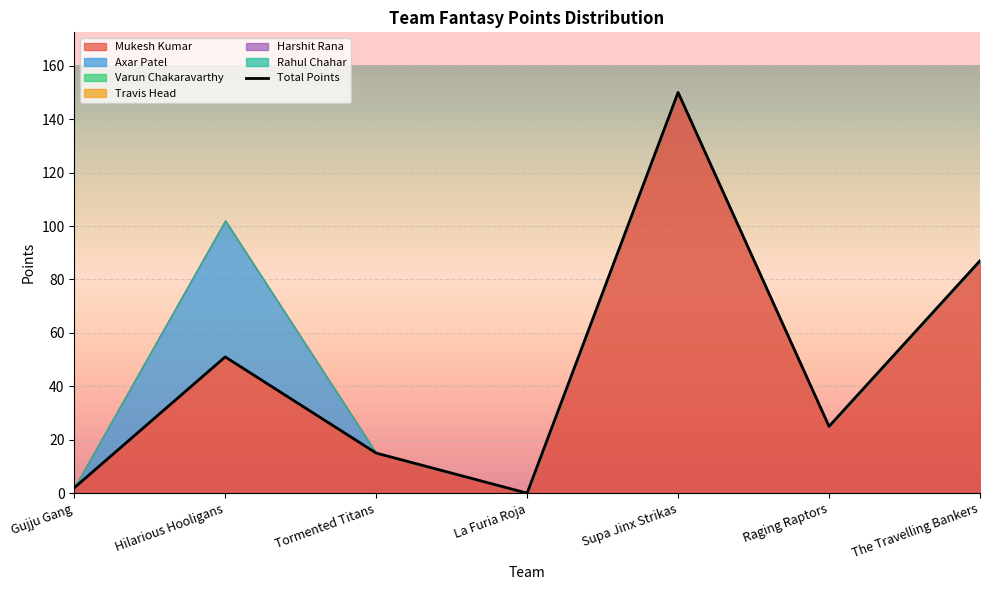

What is the sum of the values at The Travelling Bankers and Raging Raptors?

112